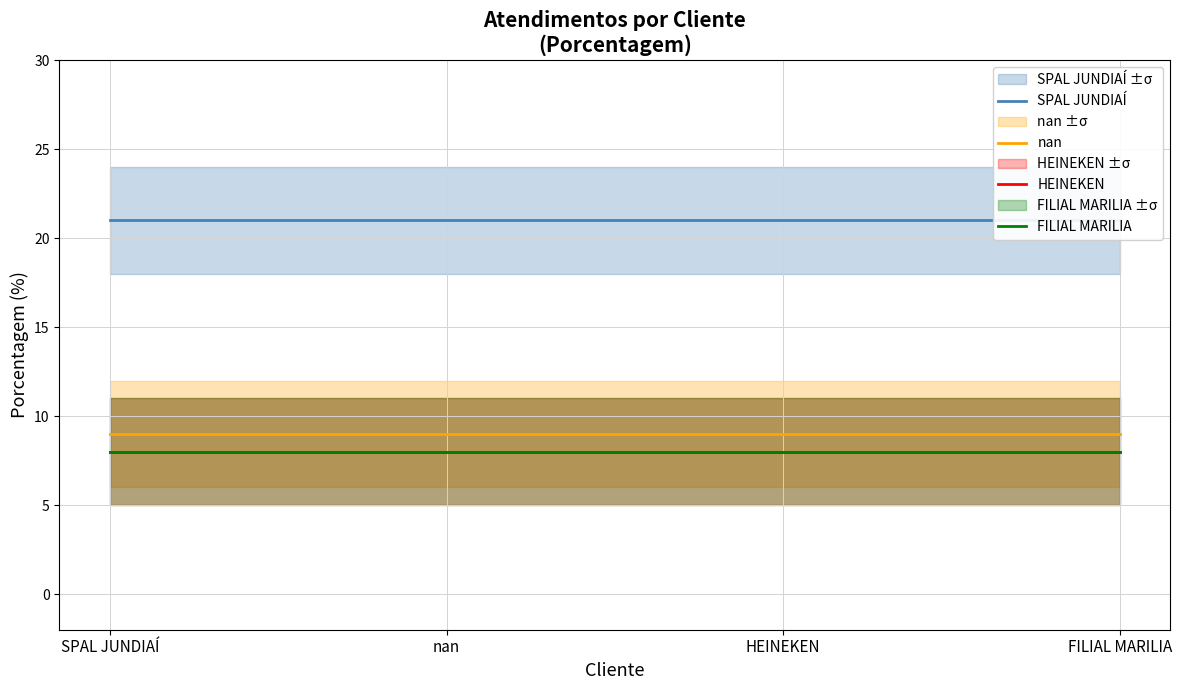

At which category is the sum across all series the highest?

SPAL JUNDIAÍ